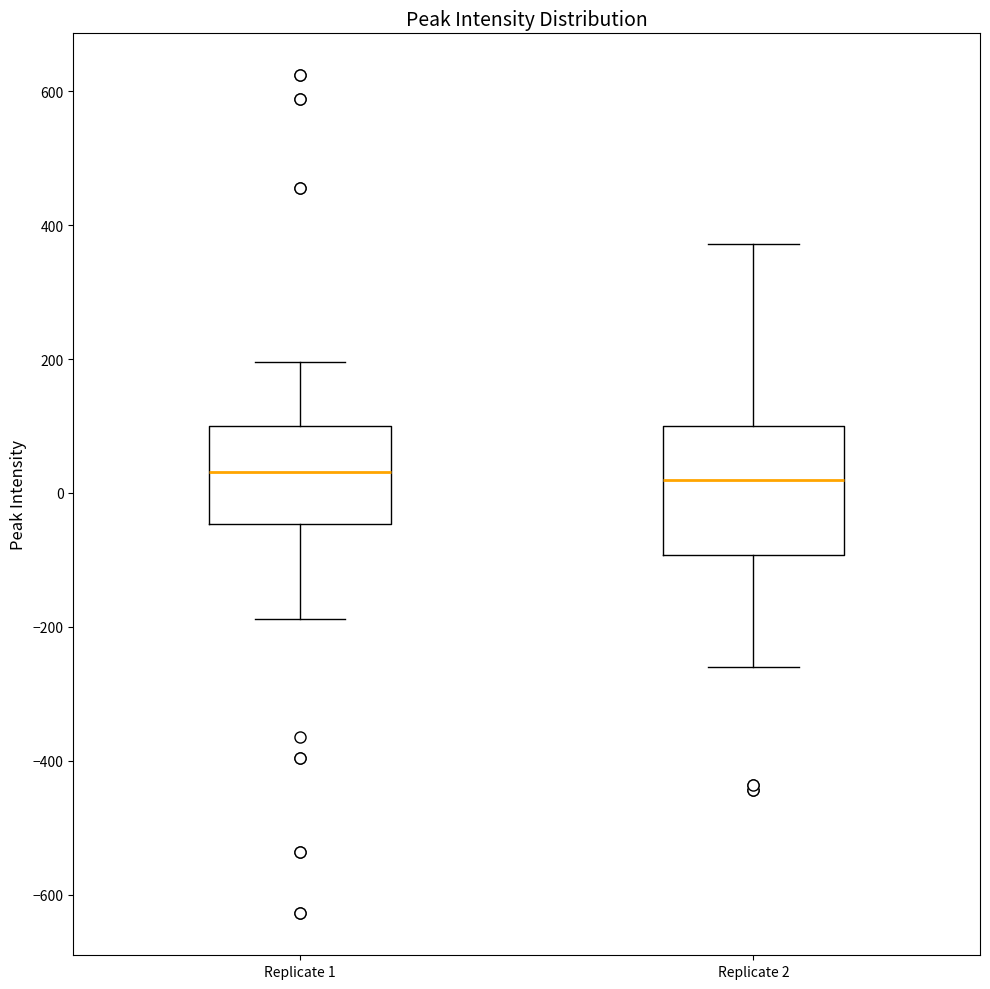

Reading left to right, read every box against the y-axis: the position of its median line, the range the box covers, and the ends of its whiskers. The values are not printed on the chart, so give them approximately, as read against the axis.

Replicate 1: median 40, box -40 to 100, whiskers -180 to 200
Replicate 2: median 20, box -100 to 100, whiskers -260 to 380